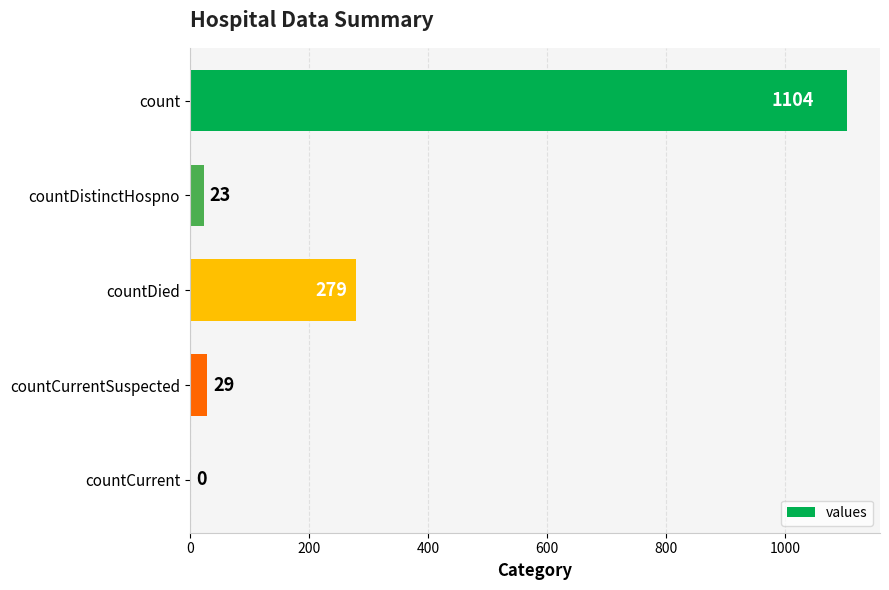

What is the greatest value displayed?

1104